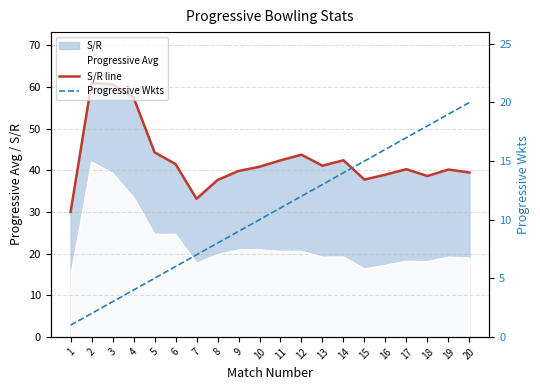

Which series has the largest range (max minus min)?

S/R line